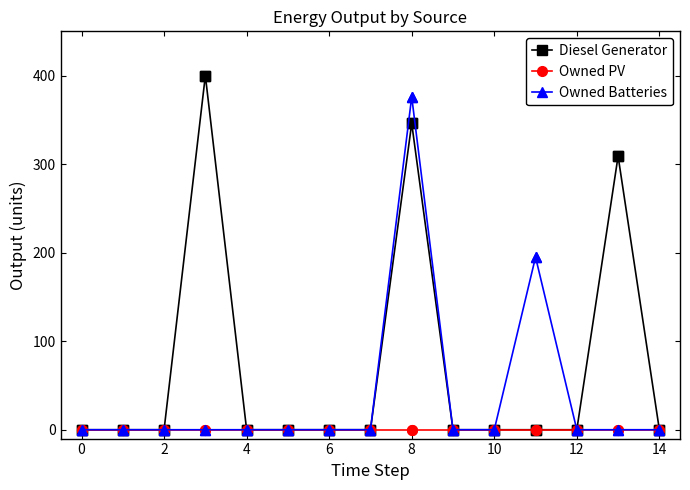

Which series has the largest total across all categories?

Diesel Generator